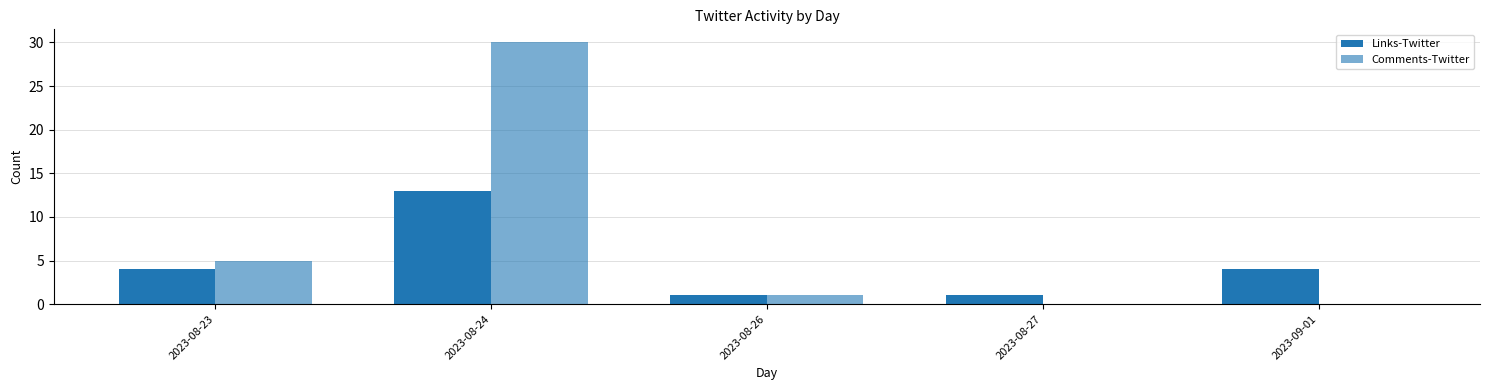

Reading left to right, list all the values displayed in this chart.

Links-Twitter: 4	13	1	1	4
Comments-Twitter: 5	30	1	0	0